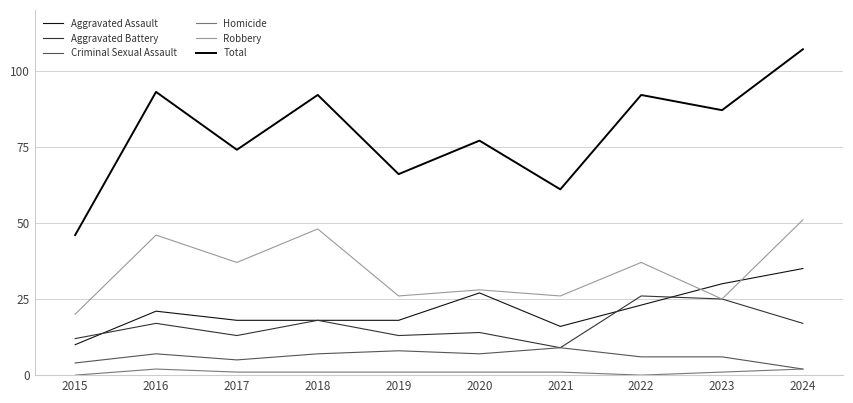

Does the chart have visible grid lines?

Yes